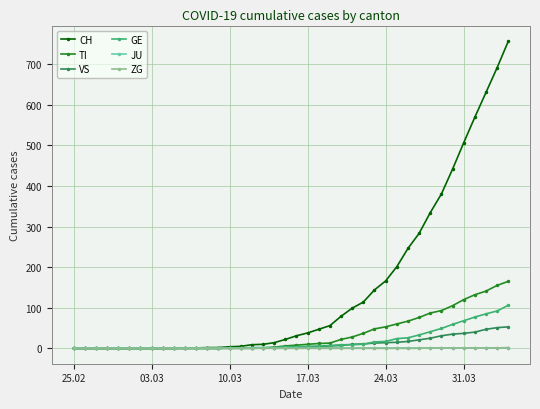

What is the maximum value for VS?

53